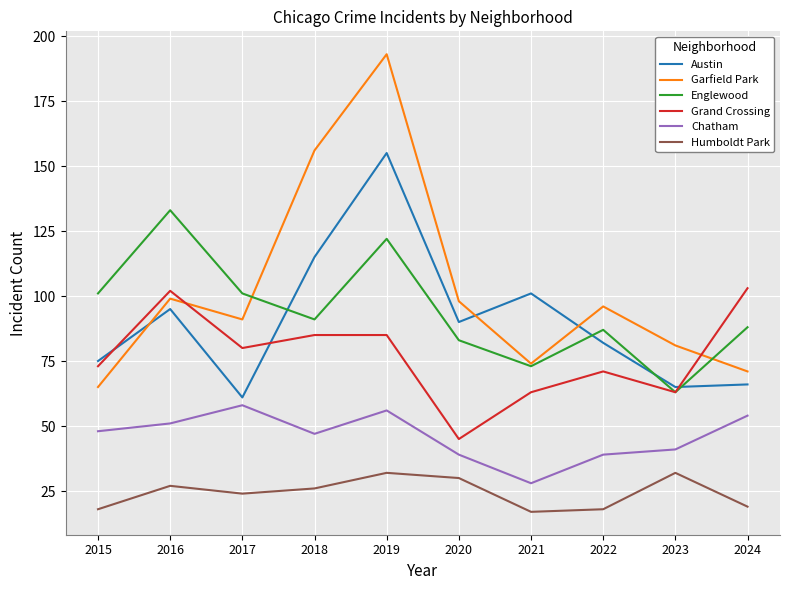

Reading left to right, extract all data points from this chart.

Austin: 75	95	61	115	155	90	101	82	65	66
Garfield Park: 65	99	91	156	193	98	74	96	81	71
Englewood: 101	133	101	91	122	83	73	87	63	88
Grand Crossing: 73	102	80	85	85	45	63	71	63	103
Chatham: 48	51	58	47	56	39	28	39	41	54
Humboldt Park: 18	27	24	26	32	30	17	18	32	19